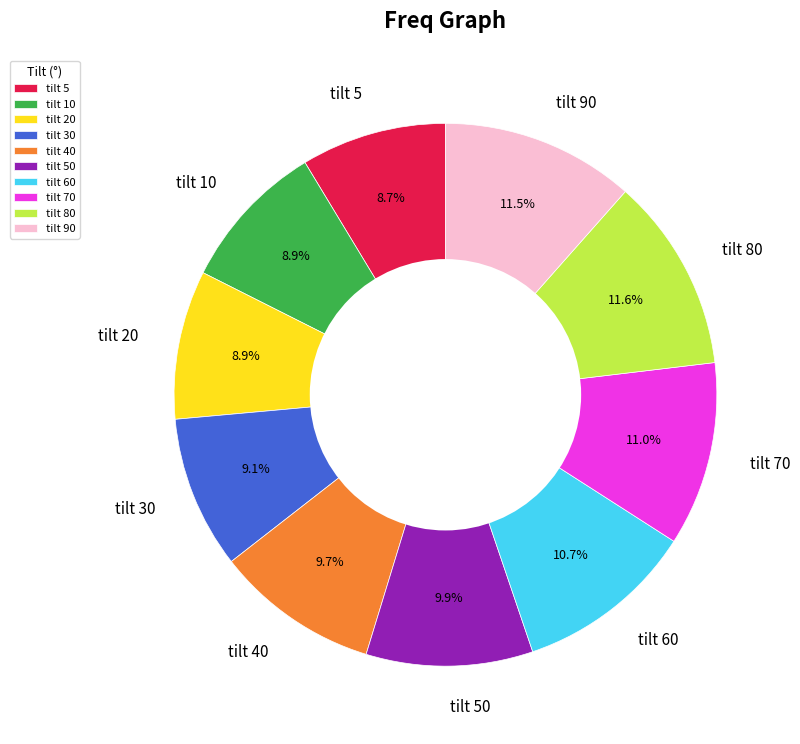

To the nearest percent, what is the difference between the largest and smallest slice percentages?

3%